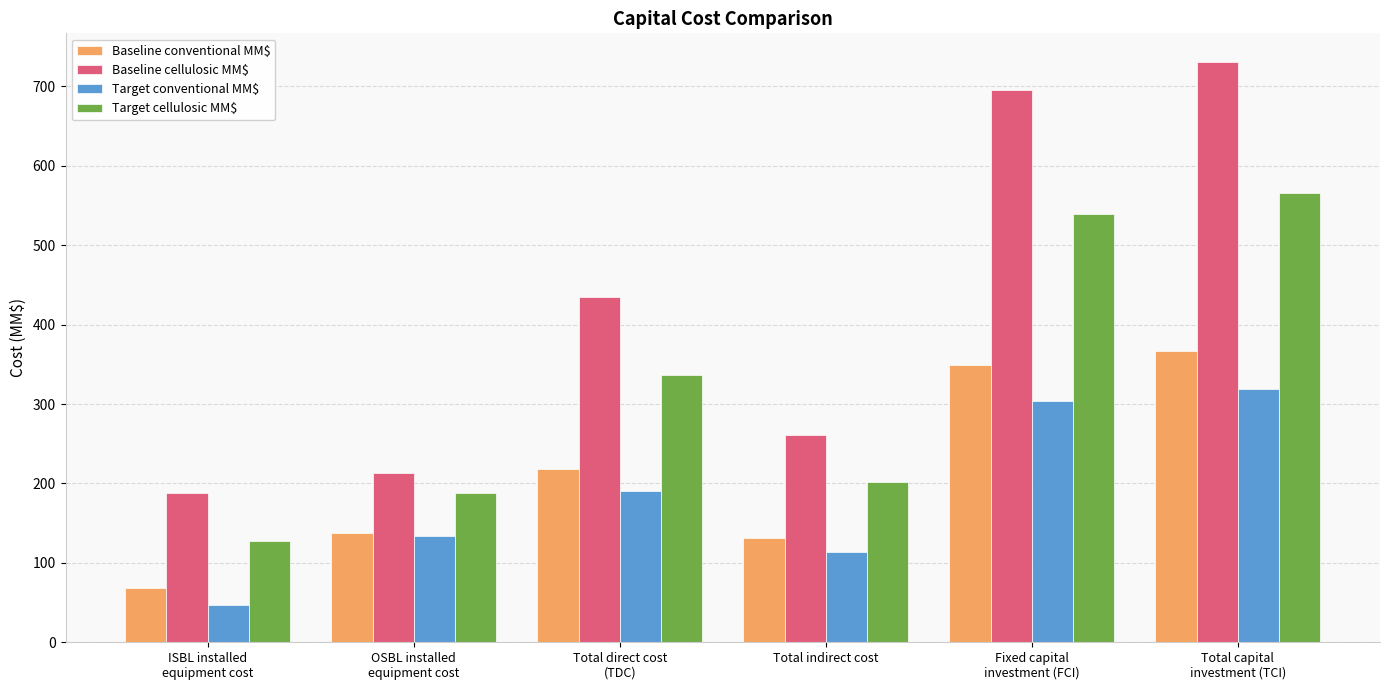

Reading left to right, list all the values displayed in this chart.

Baseline conventional MM$: 68.9	137.0	218.0	130.8	348.9	366.3
Baseline cellulosic MM$: 188.3	213.4	434.7	260.8	695.5	730.3
Target conventional MM$: 47.2	134.4	189.9	114.0	303.9	319.1
Target cellulosic MM$: 127.0	187.7	337.0	202.2	539.1	566.1